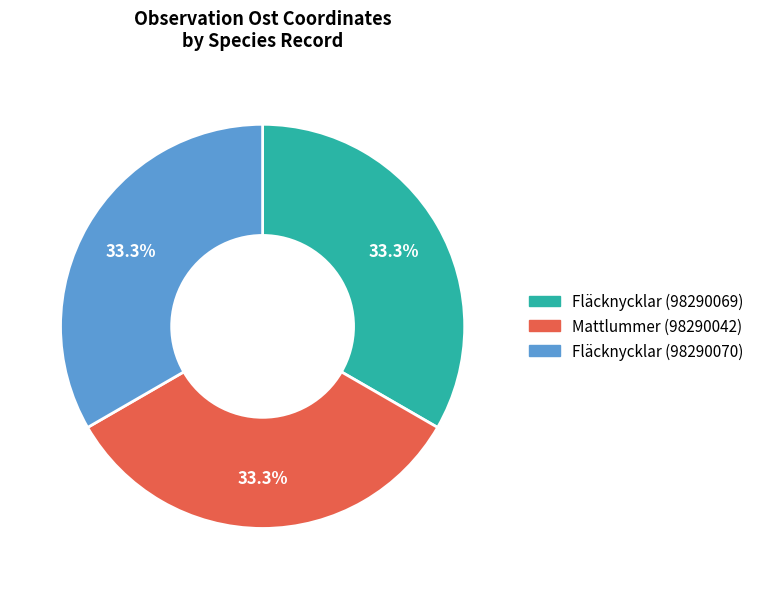

Is it true that Fläcknycklar (98290070) is 33% of the pie?

True